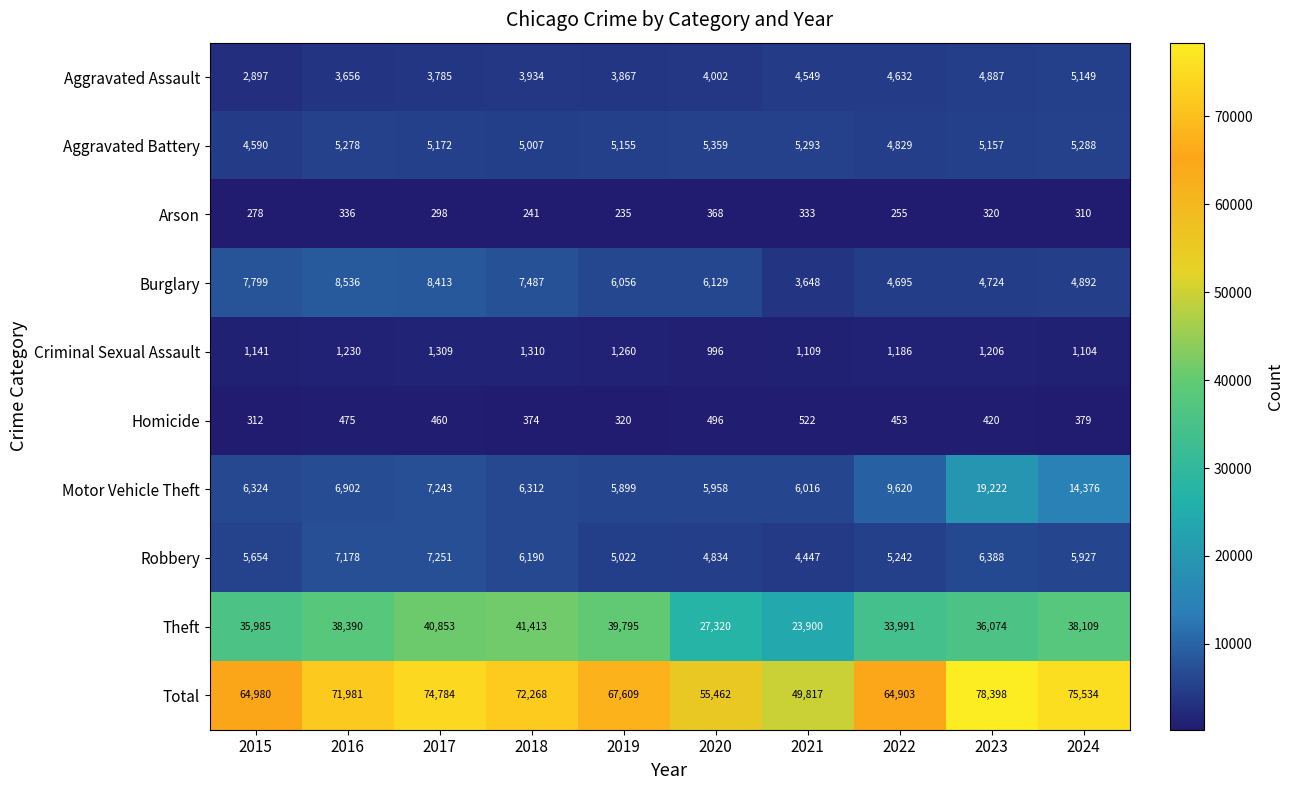

What is the sum of the Total values at 2020 and 2022?

120365